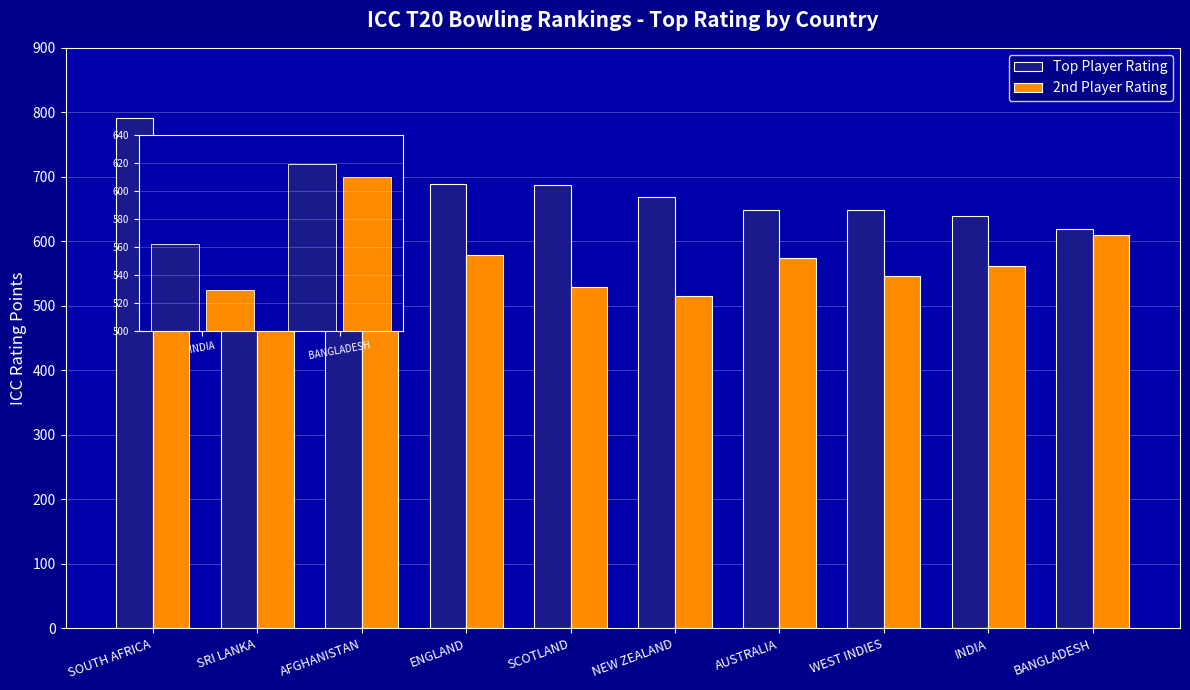

Which category has the lowest value across all series?

INDIA